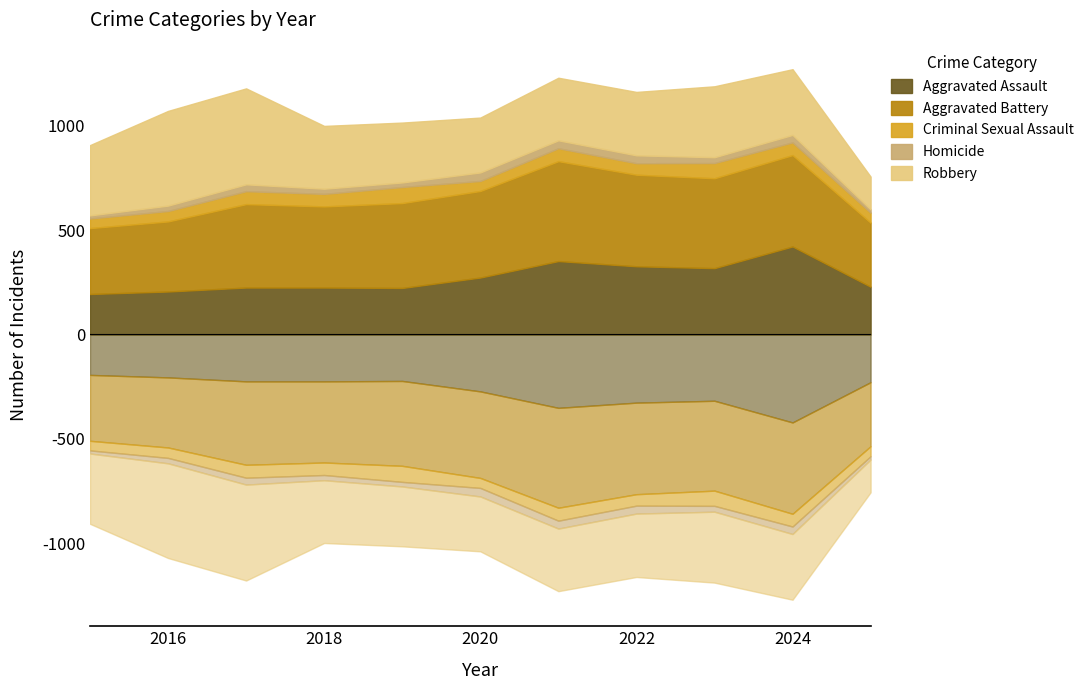

What is the value of the Aggravated Battery point at the 10th from the left?

438